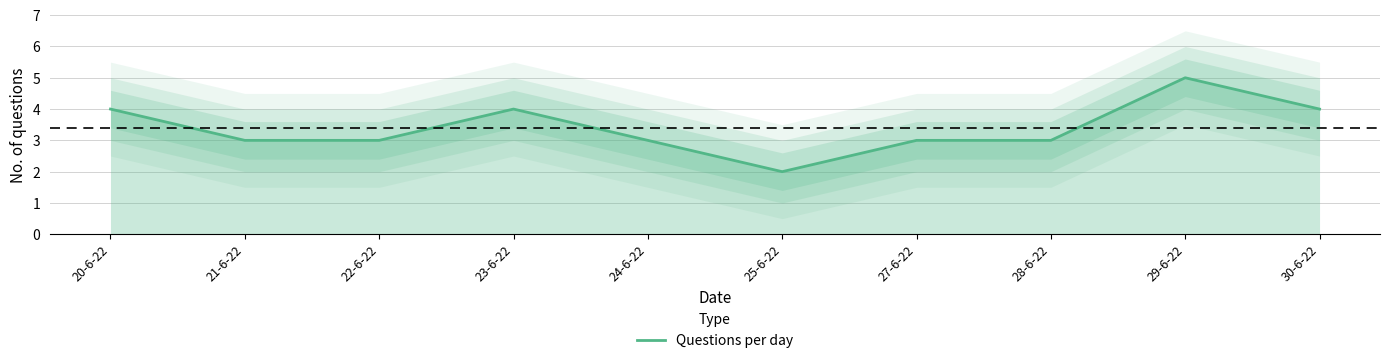

How many interior local valleys (lower than both neighbors) does the data have?

1